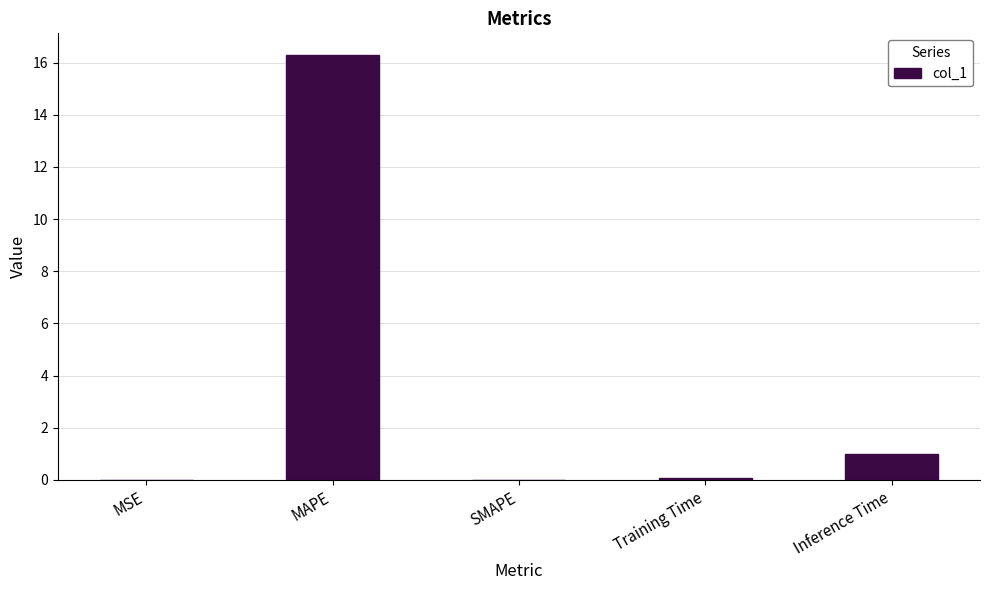

Which has a higher value, SMAPE or MAPE?

MAPE